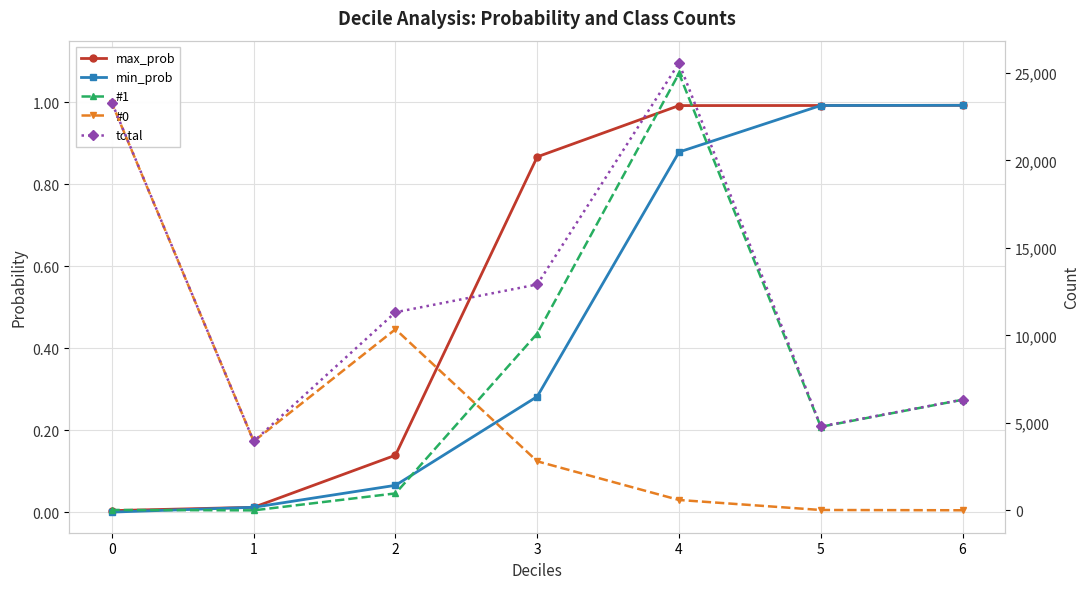

Reading left to right, extract all data points from this chart.

max_prob: 1.0	1.0	1.0	0.9	0.1	0.0	0.0
min_prob: 1.0	1.0	0.9	0.3	0.1	0.0	0.0
#1: 6324.0	4778.0	24976.0	10109.0	970.0	1.0	24.0
#0: 6.0	22.0	594.0	2804.0	10354.0	3945.0	23274.0
total: 6330.0	4800.0	25570.0	12913.0	11324.0	3946.0	23298.0